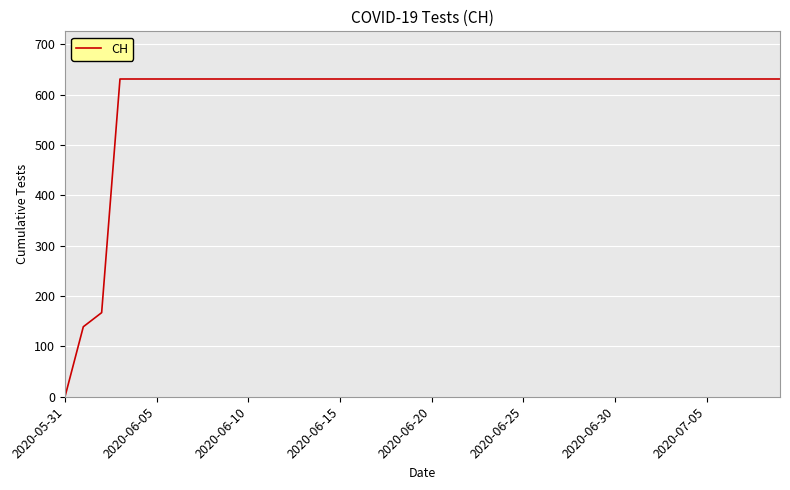

What is the difference between the maximum and minimum values?

631